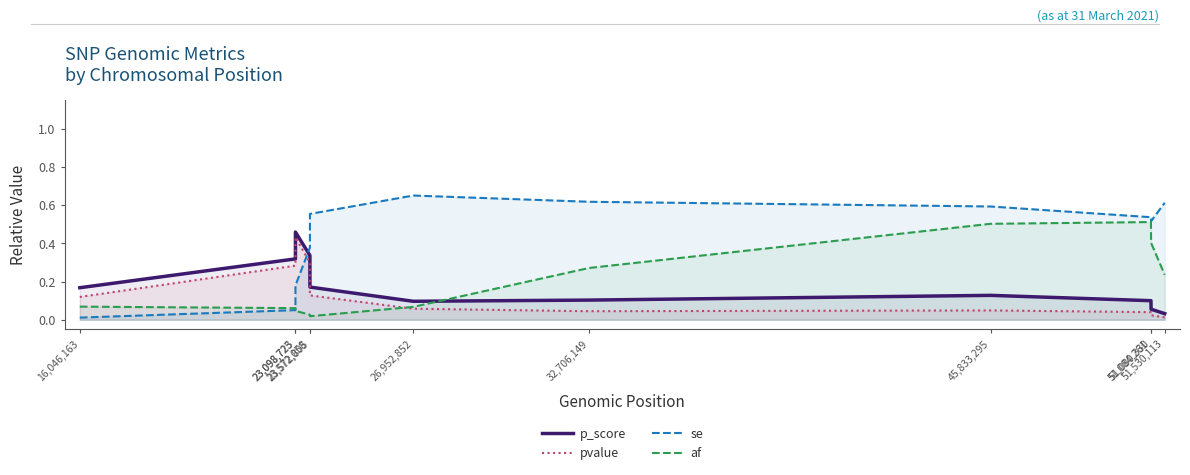

Is it true that p_score equals 0.3 at 16,046,163?

False